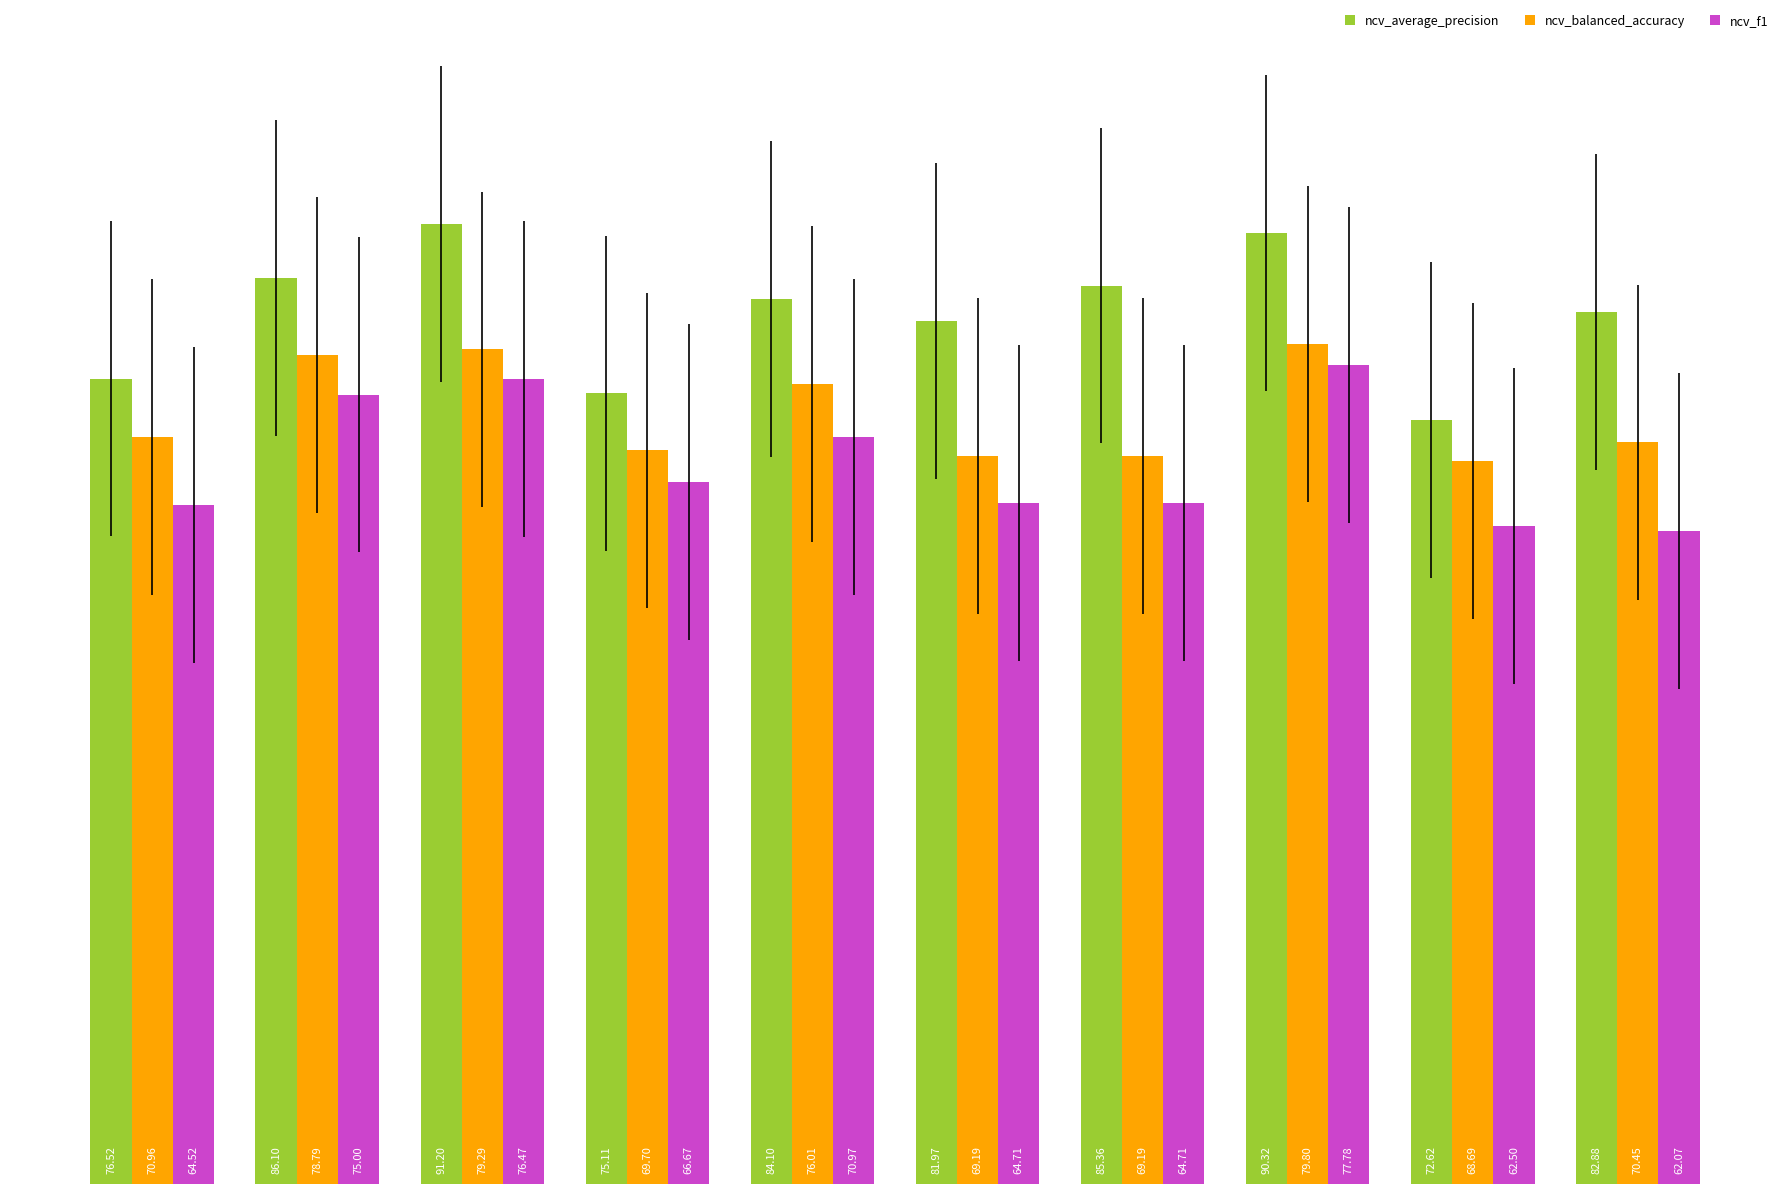

What are all the series names shown in the legend?

ncv_average_precision, ncv_balanced_accuracy, ncv_f1